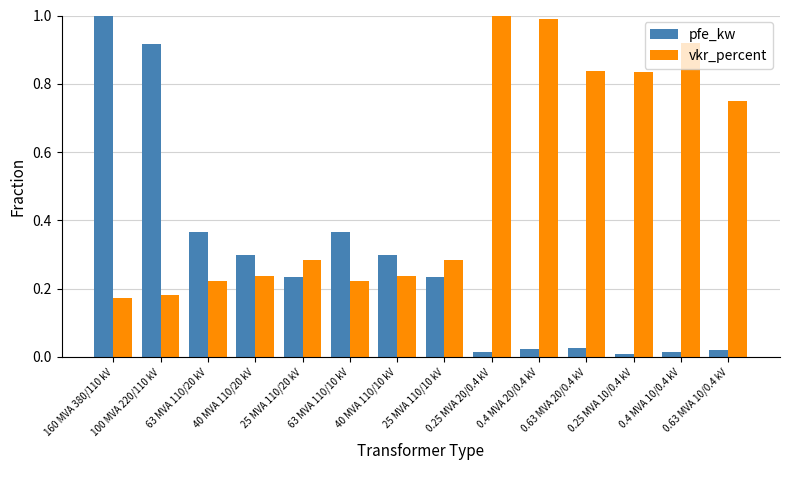

How many series are shown in this chart?

2